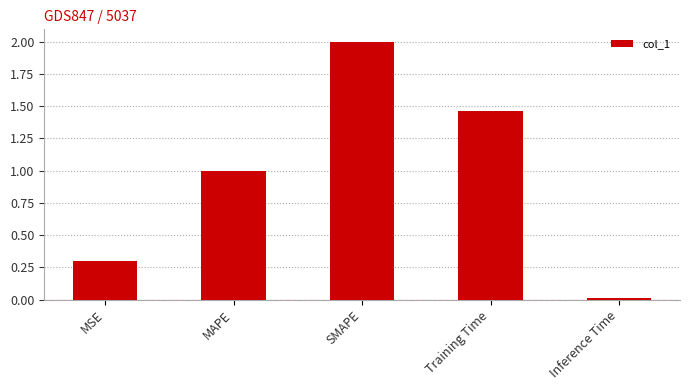

At which category does the chart reach its minimum across all series?

Inference Time